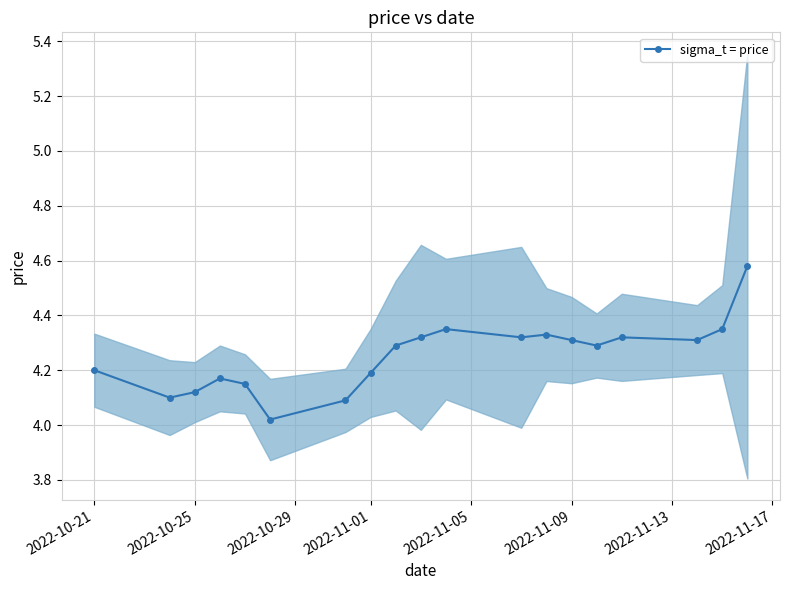

True or false: sigma_t = price has more than 1 points higher than both neighbors.

True